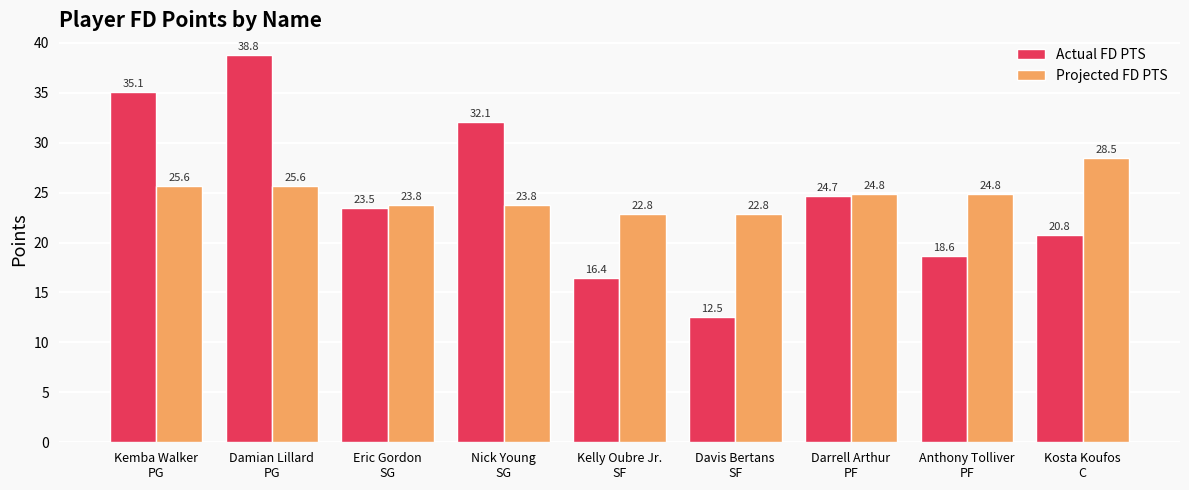

List the series in order of their peak value, highest first.

Actual FD PTS, Projected FD PTS